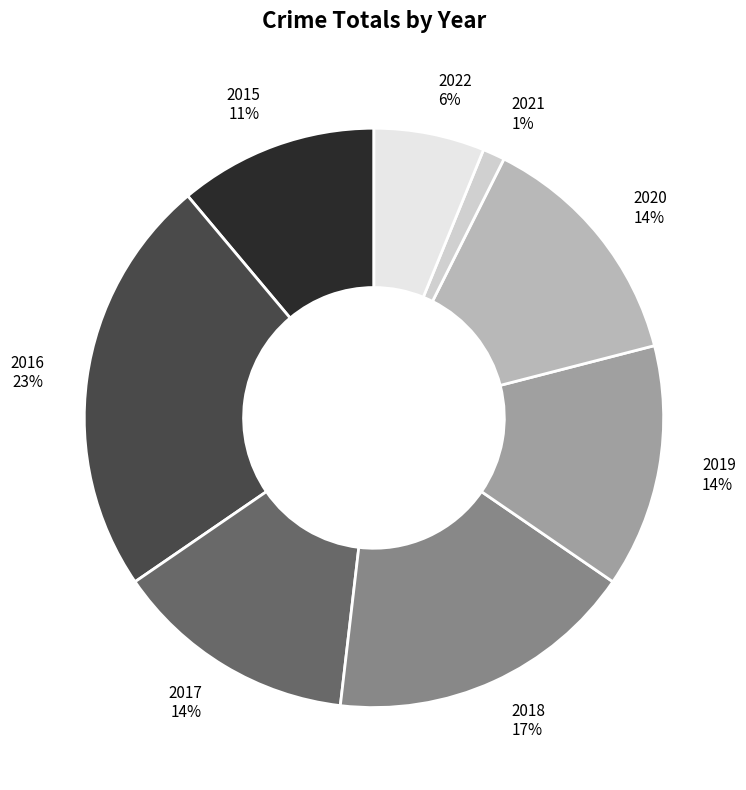

To the nearest percent, what portion does 2015 represent?

11%